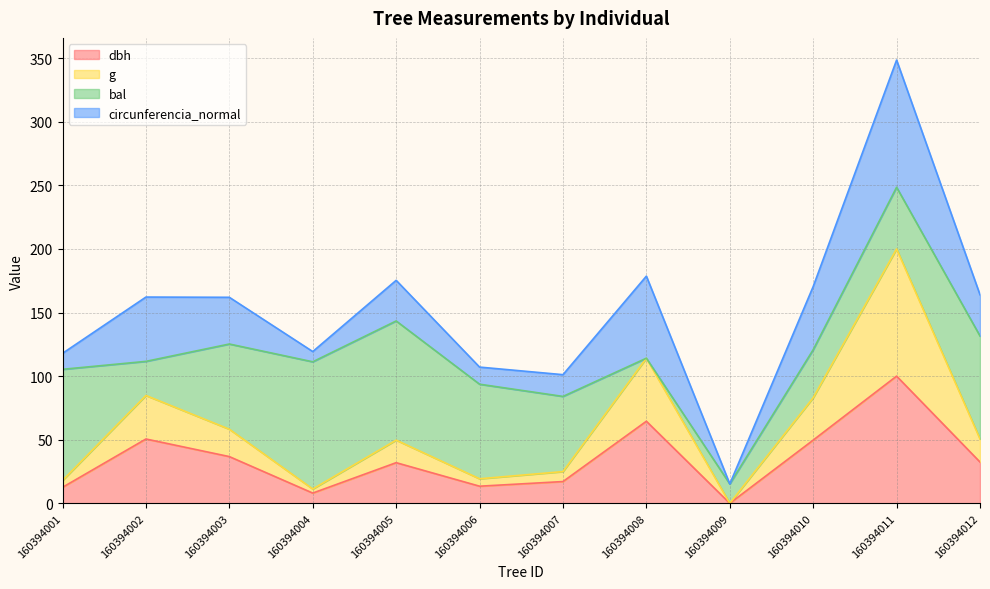

True or false: dbh and g intersect in this chart.

False